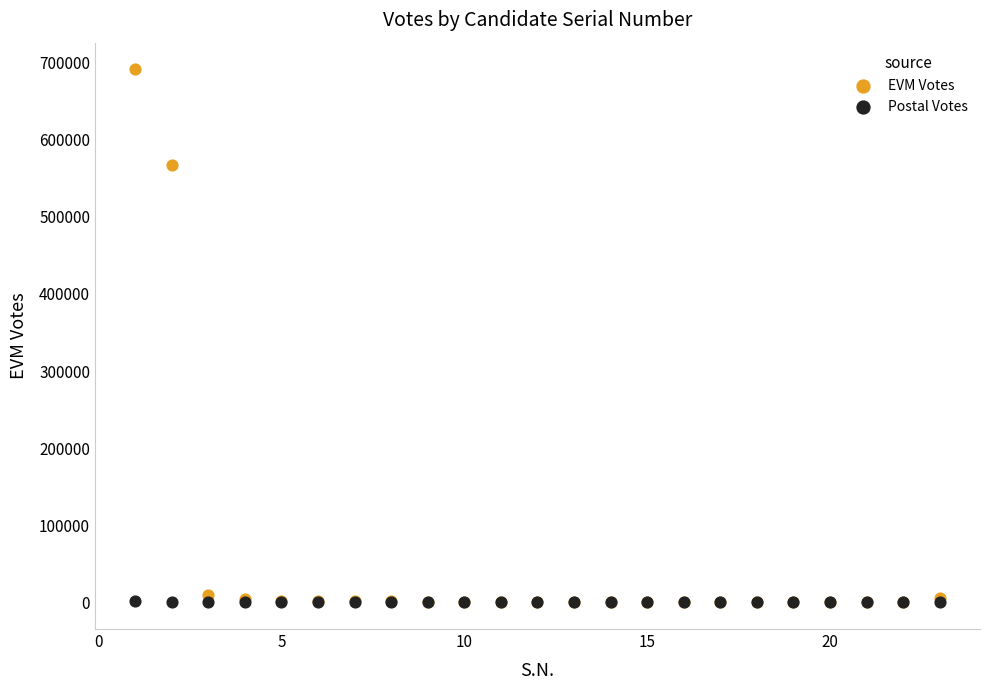

In the EVM Votes series, what Y value is closest to 345753?

567716